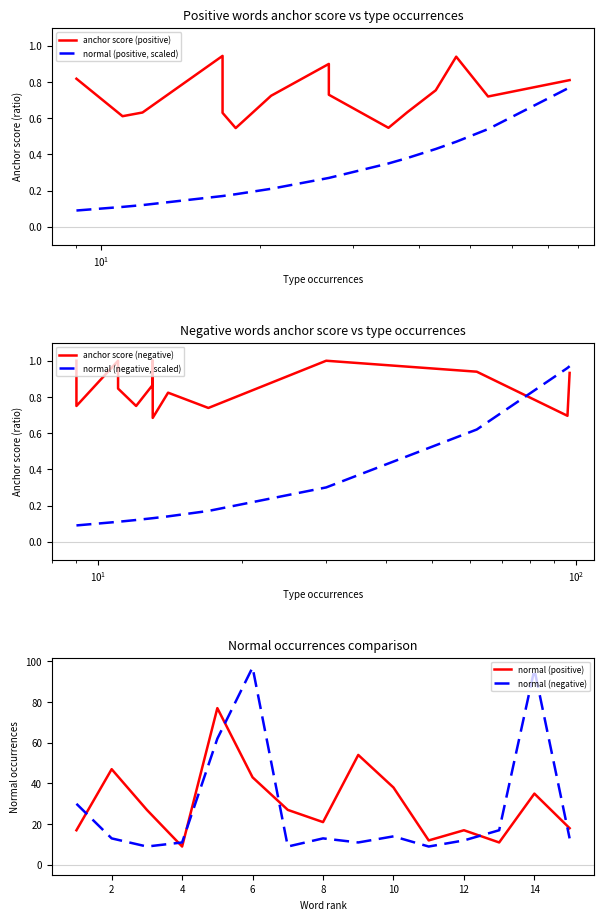

Which series ends up on top after the final intersection of normal (positive) and normal (negative)?

normal (positive)